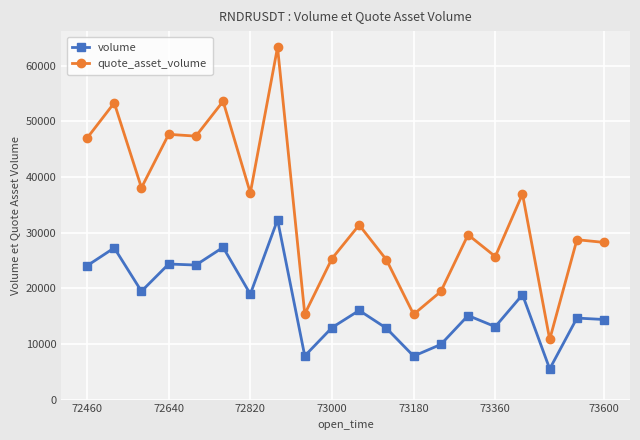

Rank the series by their average value, from highest to lowest.

quote_asset_volume, volume